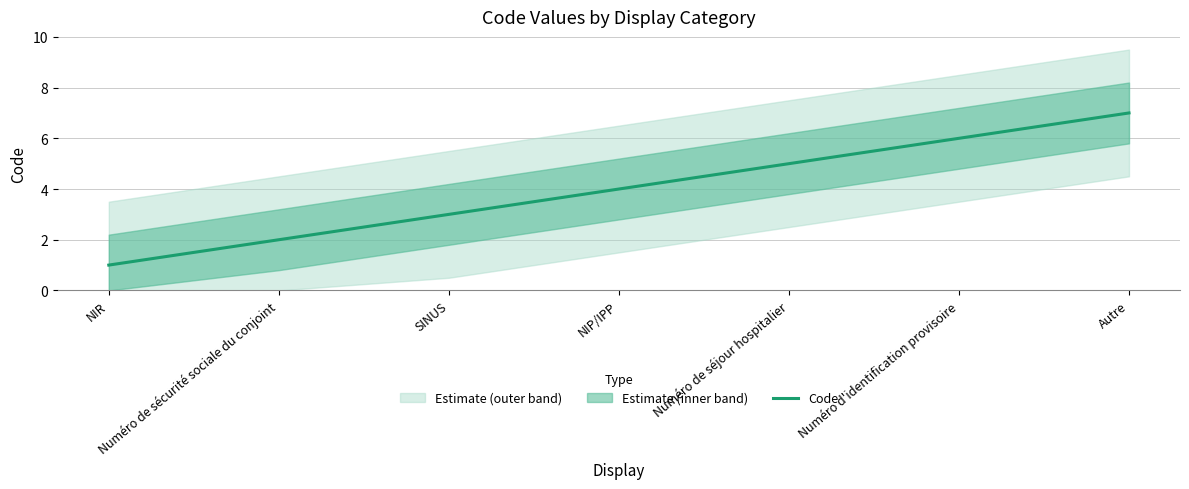

True or false: there are more than 2 points higher than both neighbors.

False